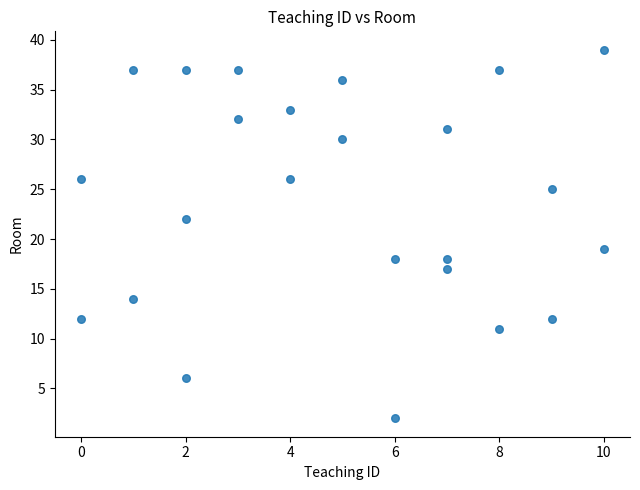

What Y value in the scatter plot is closest to 20?

19